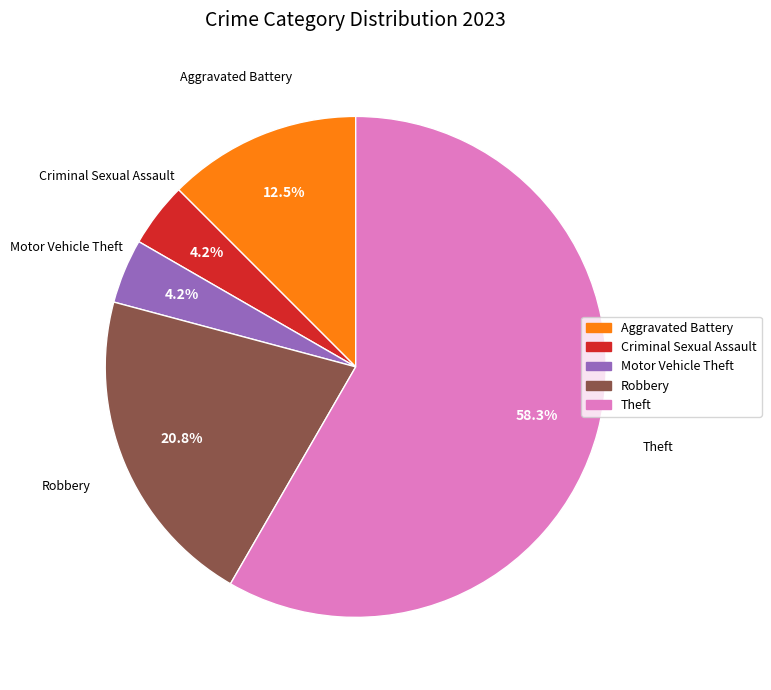

How many slices are in this pie chart?

5